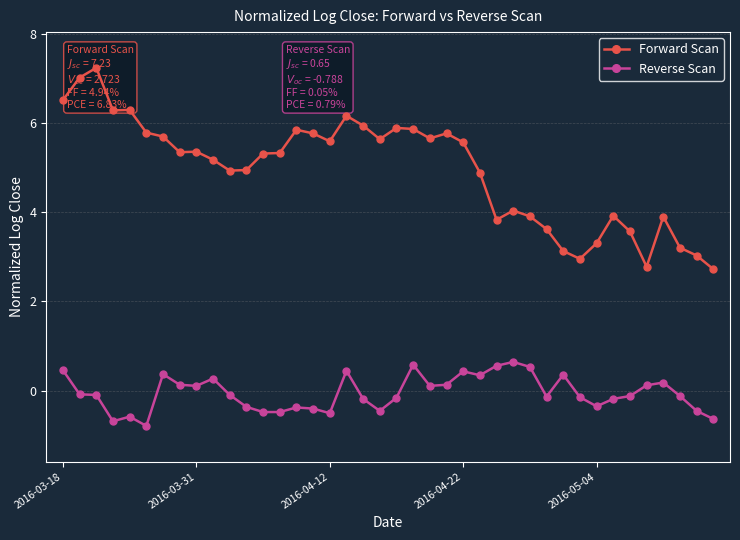

True or false: Reverse Scan has a value of -0.5 at 38.

True